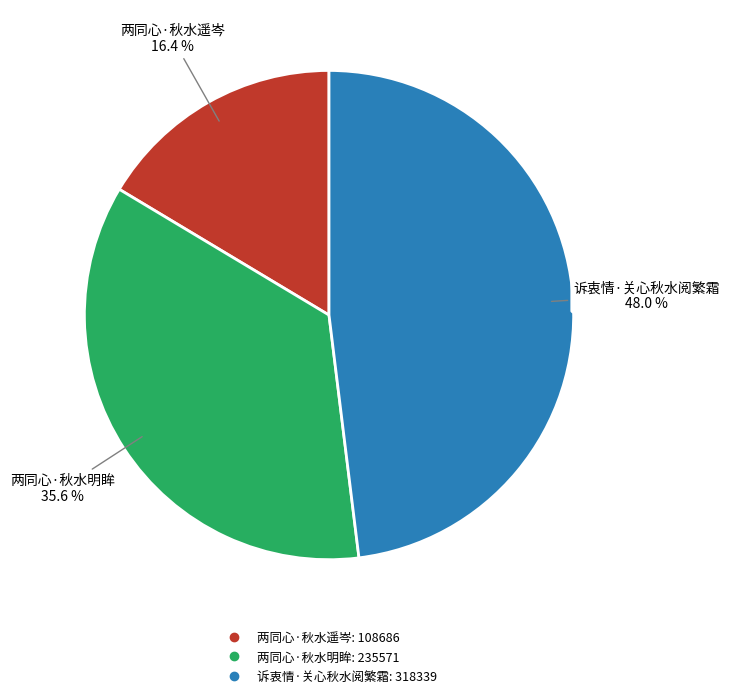

To the nearest percent, what portion does 两同心·秋水明眸 represent?

36%